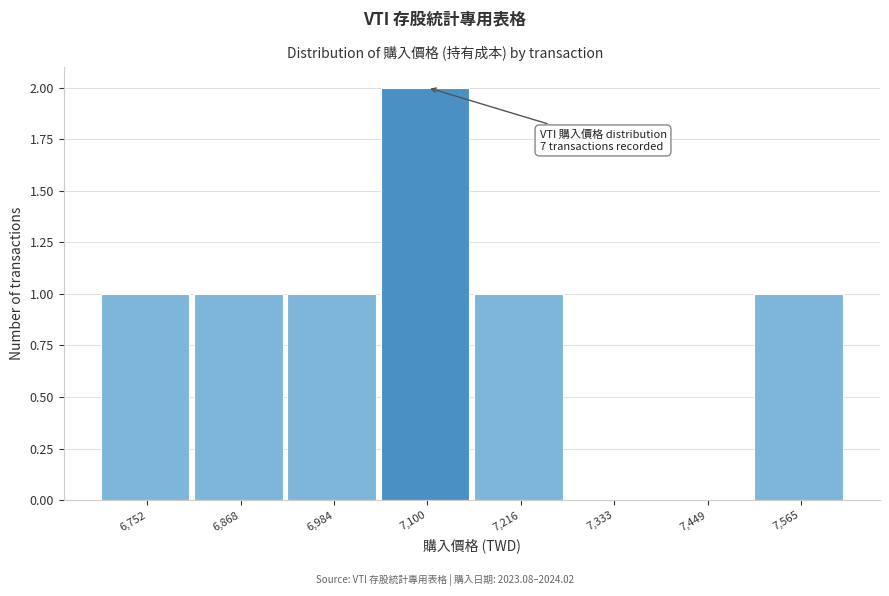

Reading left to right, transcribe all the data shown in this chart.

6,752=1	6,868=1	6,984=1	7,100=2	7,216=1	7,333=0	7,449=0	7,565=1